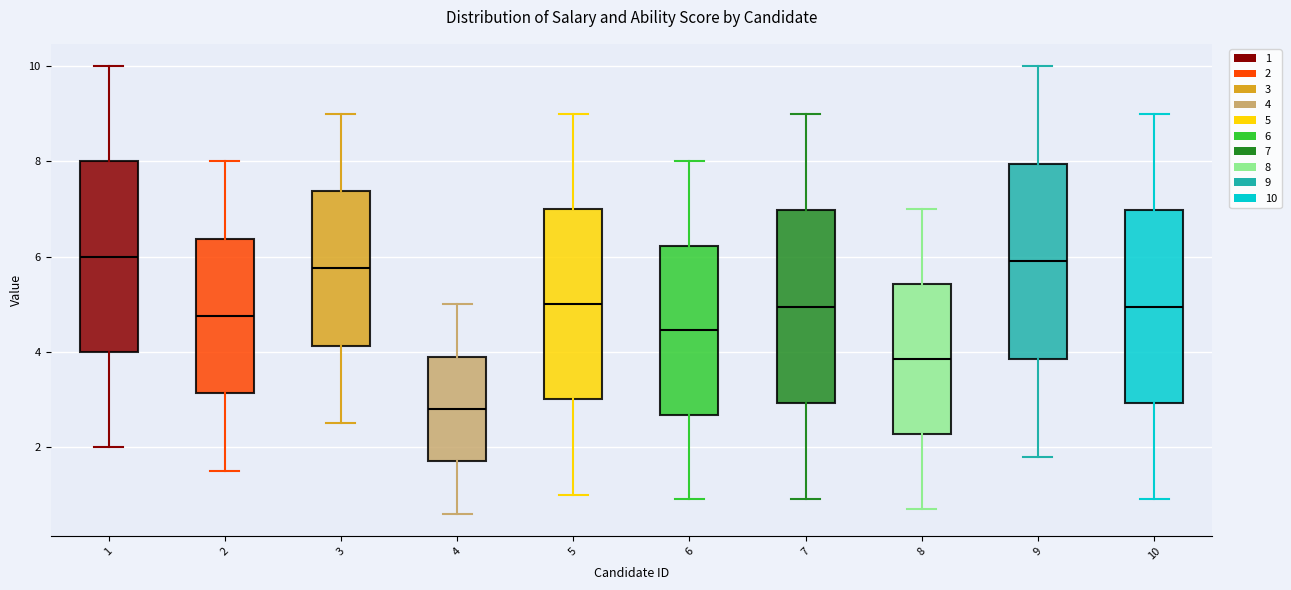

Reading left to right, transcribe this box plot: for each box, give where its median line is, the range the box spans, and where its two whiskers end, as read against the y-axis. The values are not printed on the chart, so give them approximately, as read against the axis.

1: median 6.0, box 4.0 to 8.0, whiskers 2.0 to 10.0
2: median 4.8, box 3.2 to 6.4, whiskers 1.6 to 8.0
3: median 5.8, box 4.2 to 7.4, whiskers 2.6 to 9.0
4: median 2.8, box 1.8 to 4.0, whiskers 0.6 to 5.0
5: median 5.0, box 3.0 to 7.0, whiskers 1.0 to 9.0
6: median 4.4, box 2.6 to 6.2, whiskers 1.0 to 8.0
7: median 5.0, box 3.0 to 7.0, whiskers 1.0 to 9.0
8: median 3.8, box 2.2 to 5.4, whiskers 0.8 to 7.0
9: median 6.0, box 3.8 to 8.0, whiskers 1.8 to 10.0
10: median 5.0, box 3.0 to 7.0, whiskers 1.0 to 9.0